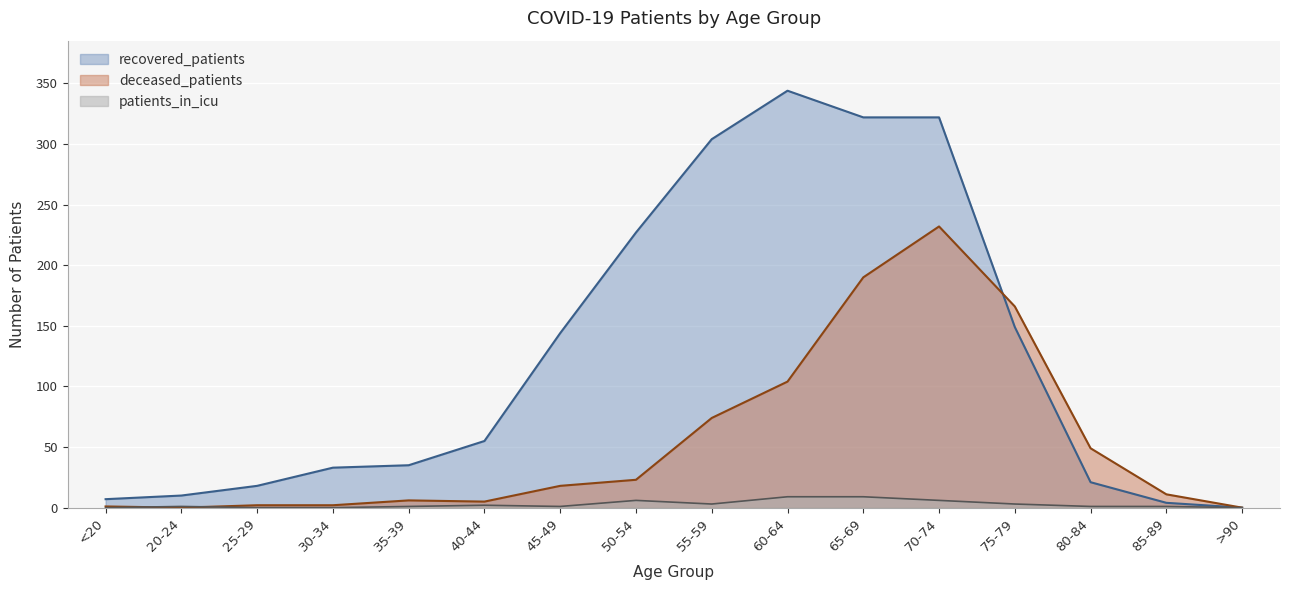

At how many categories does at least one series exceed 333?

1